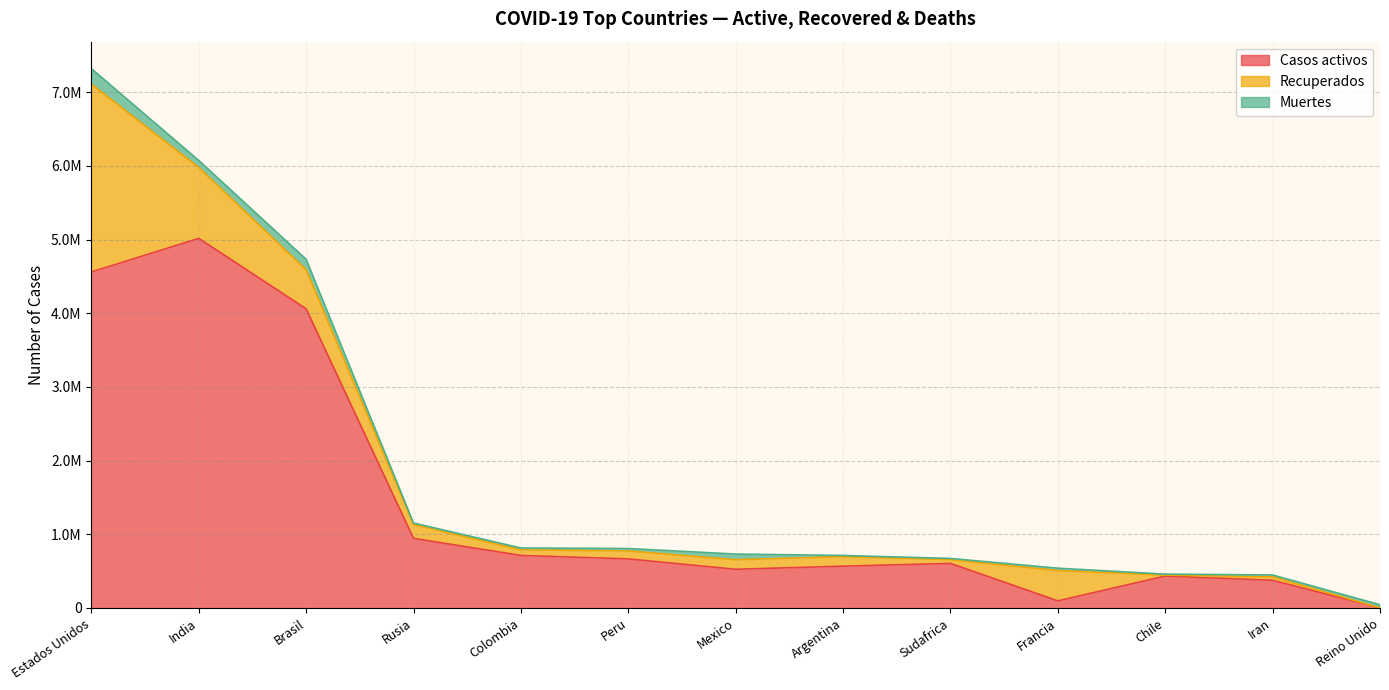

How many values in the Casos activos series exceed 603721?

6